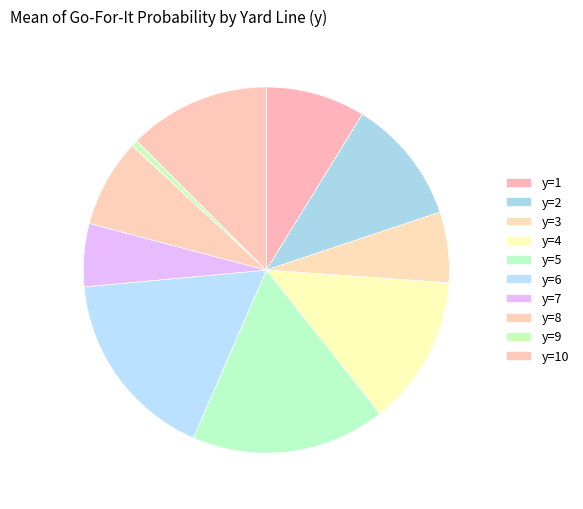

Rank the categories by value from lowest to highest.

y=9, y=7, y=3, y=8, y=1, y=2, y=10, y=4, y=6, y=5